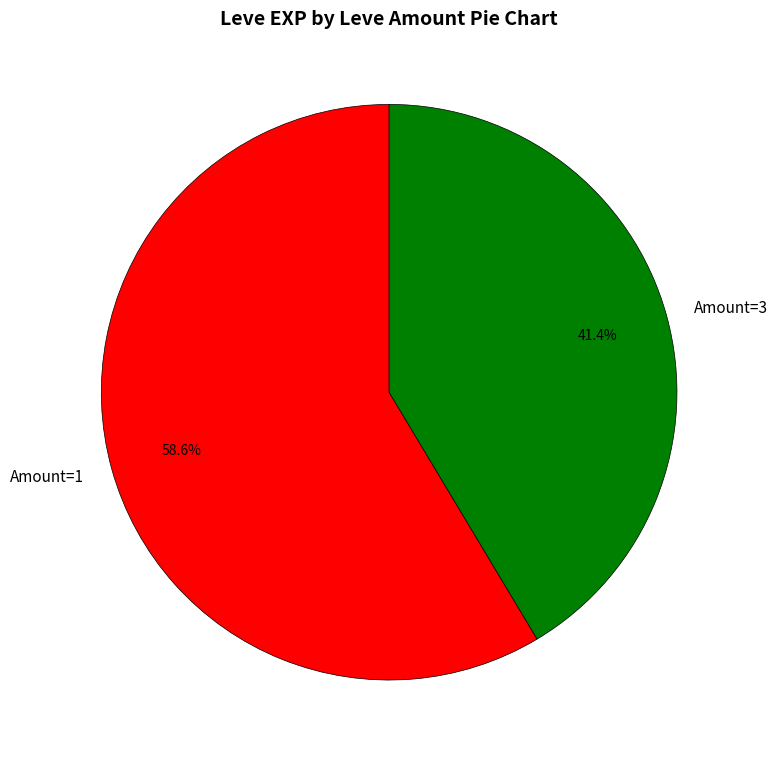

How many segments does this pie chart have?

2